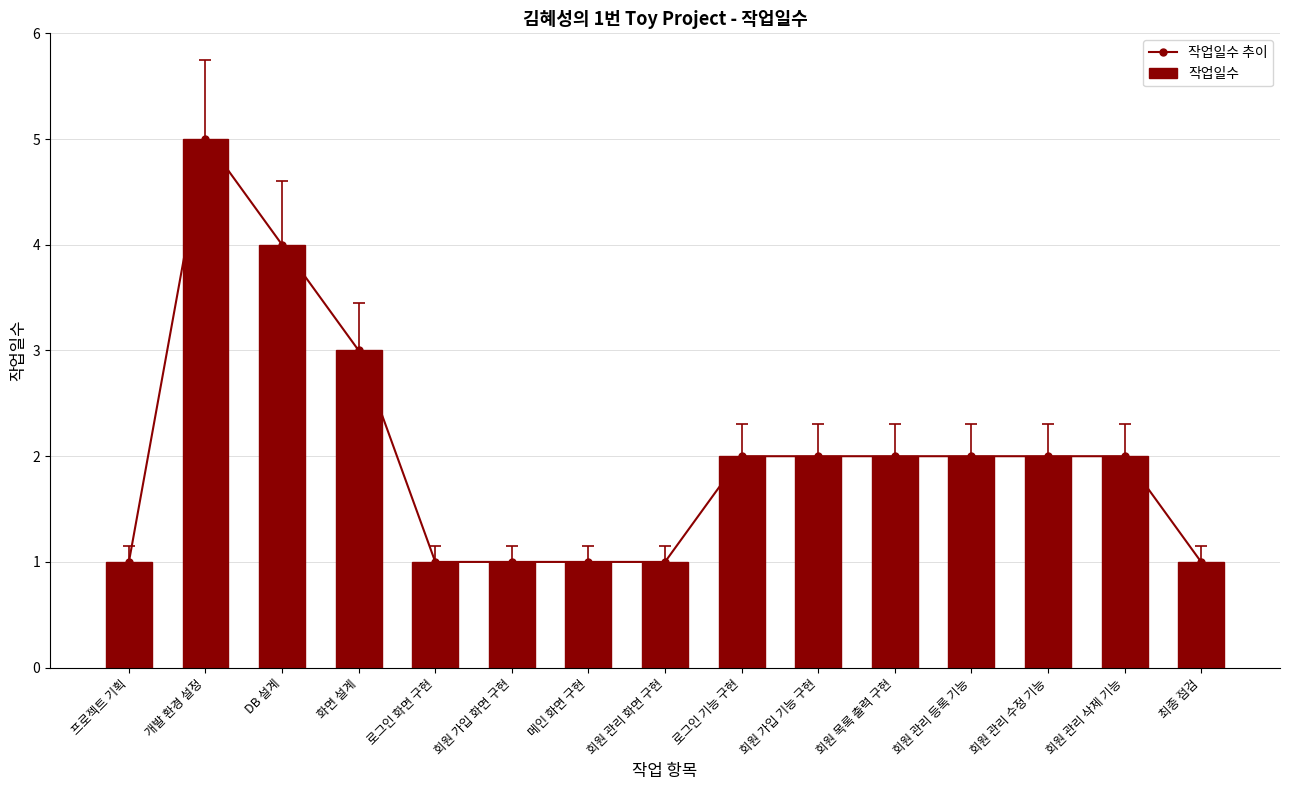

The value of 작업일수 추이 at 로그인 기능 구현 is 1. True or false?

False